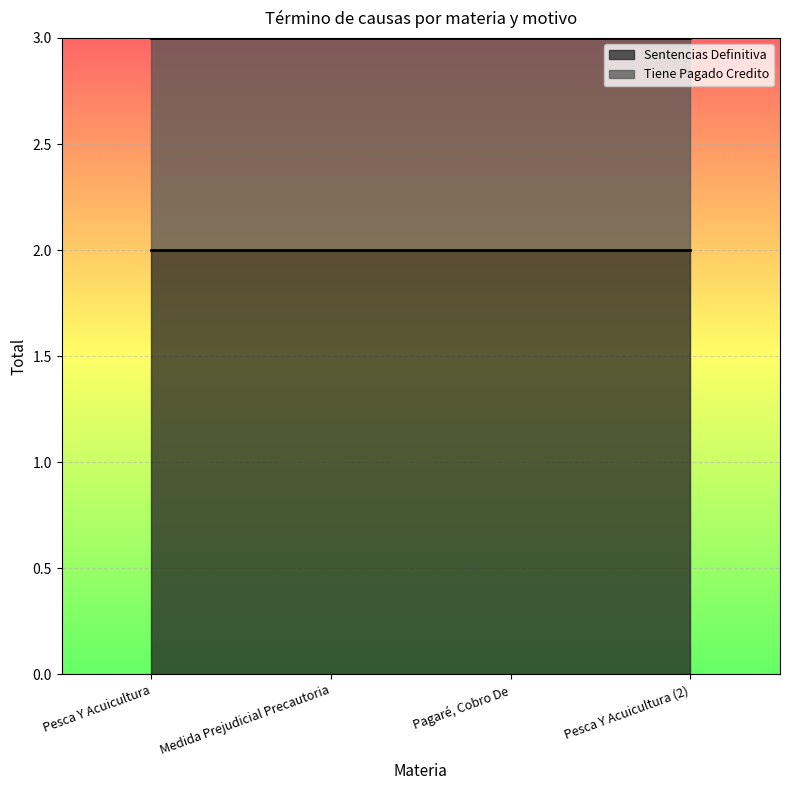

Rank the series by their maximum value, from lowest to highest.

Tiene Pagado Credito, Sentencias Definitiva